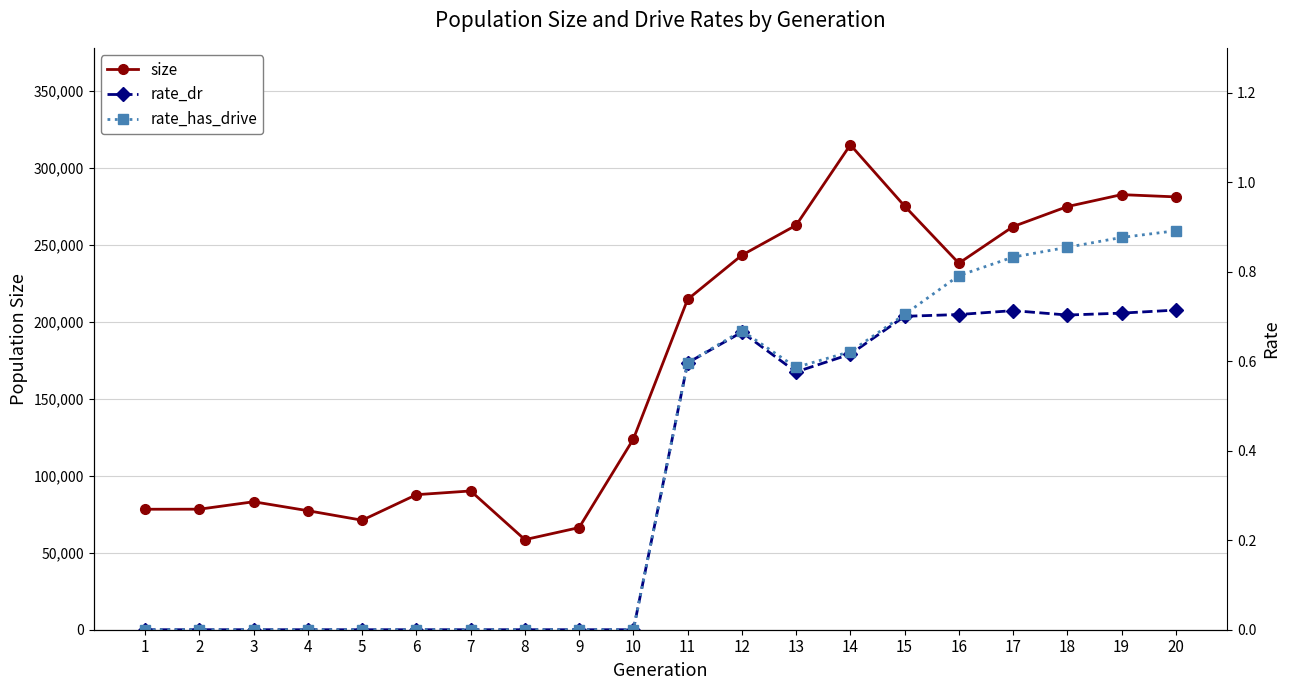

How many lines are shown in the chart?

3